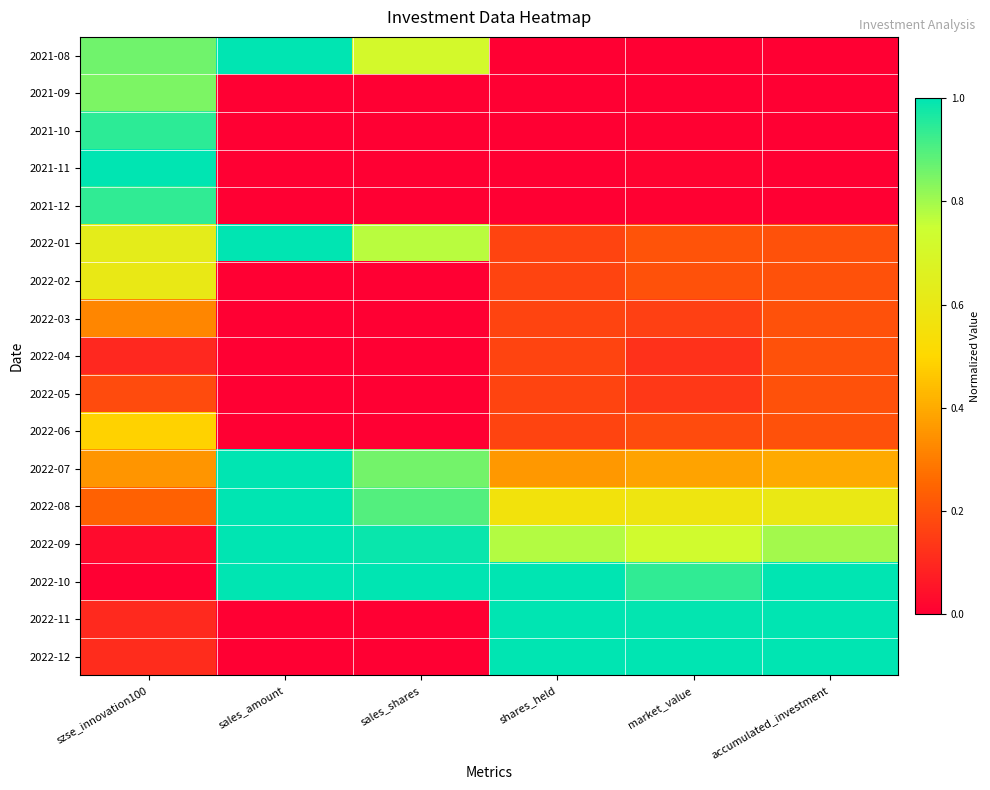

Count the number of categories in the chart.

6